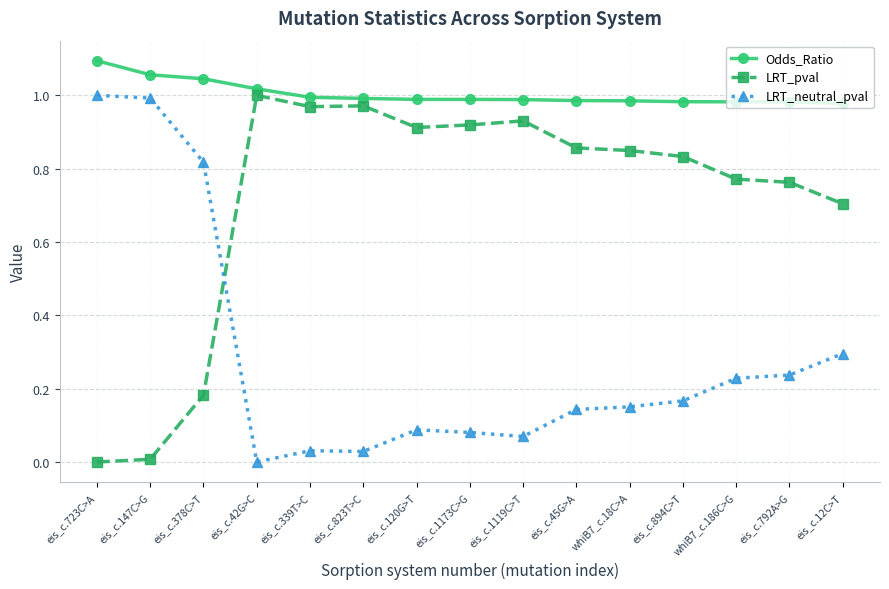

What is the sum of all LRT_neutral_pval values?

4.3